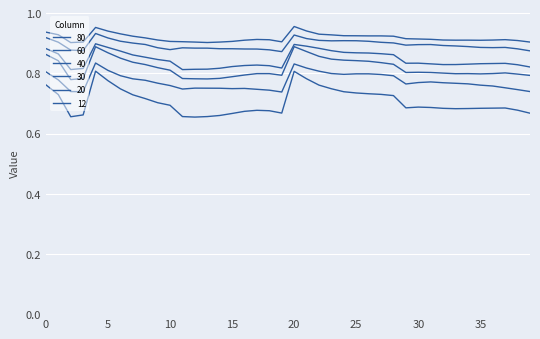

What is the maximum value for 20?

0.8